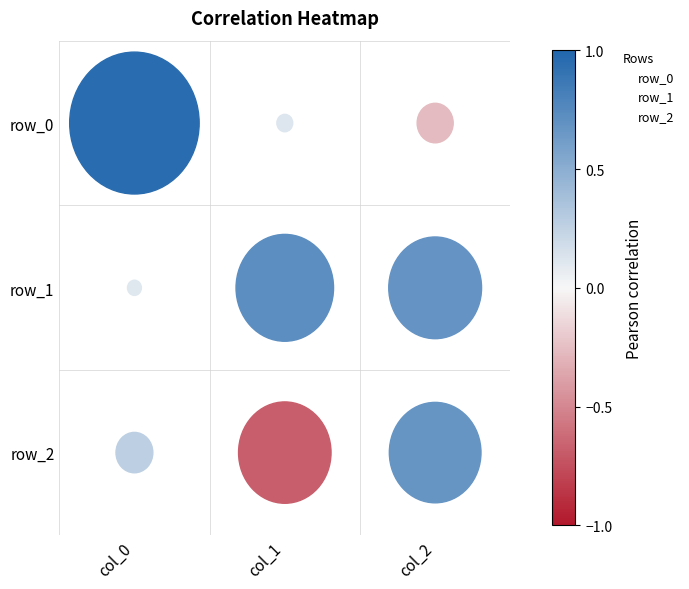

What are all the series names shown in the legend?

row_0, row_1, row_2